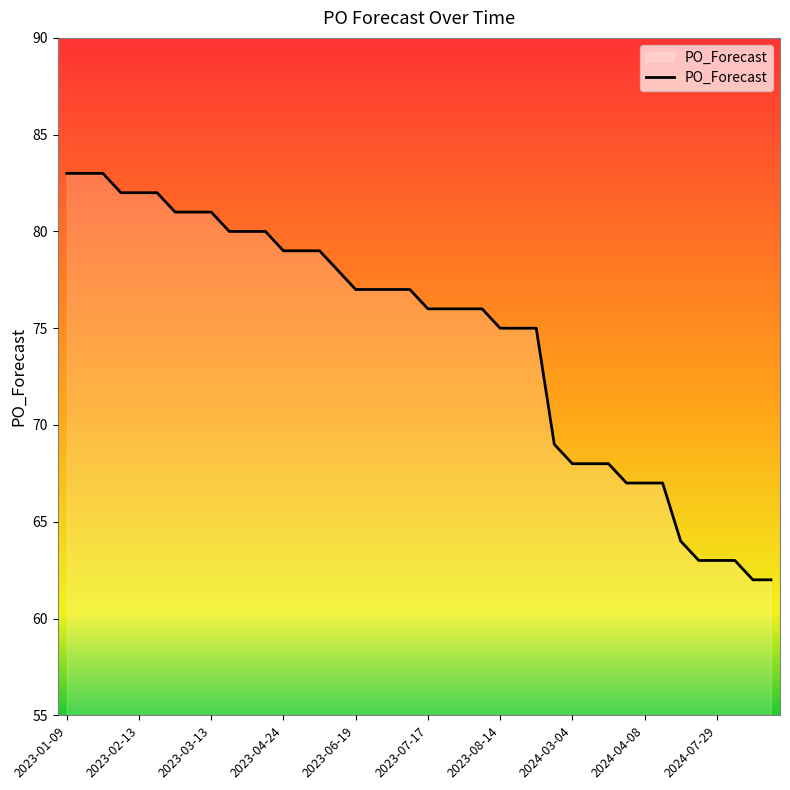

What is the difference between the maximum and minimum values?

21